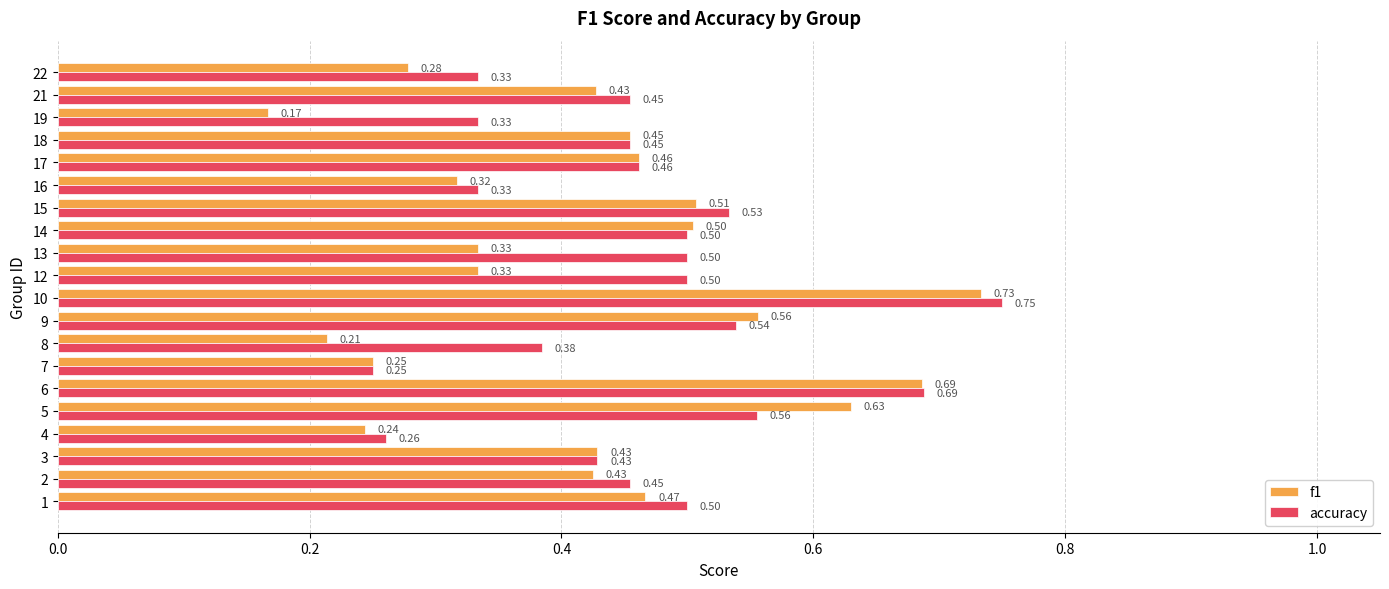

What is the difference between the maximum and second lowest values in the accuracy series?

0.5